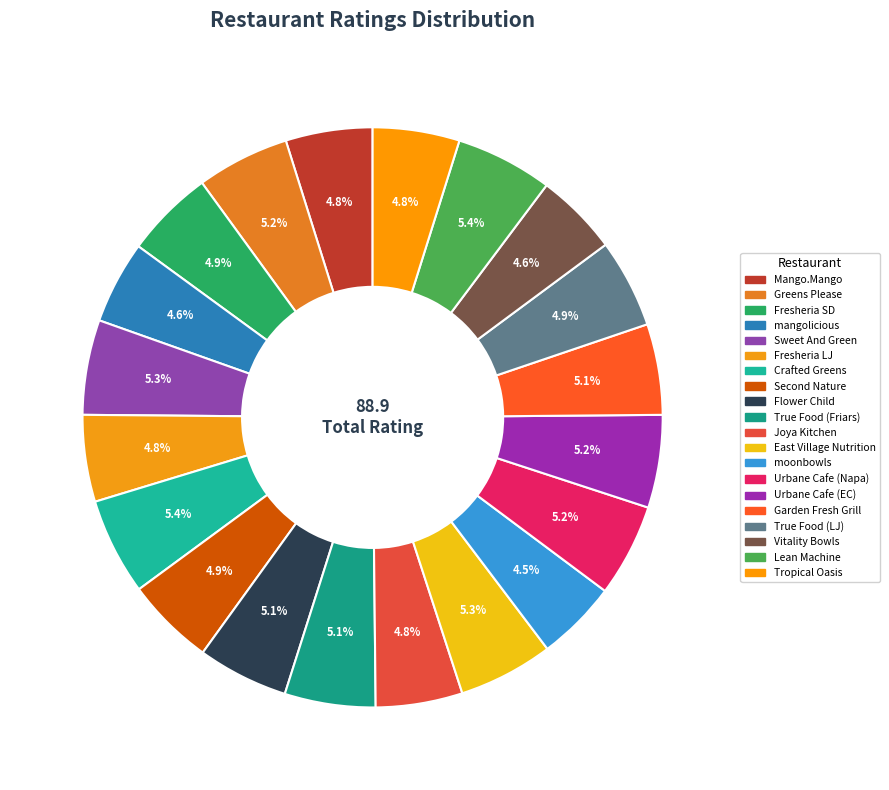

Count the number of slices in the pie.

20